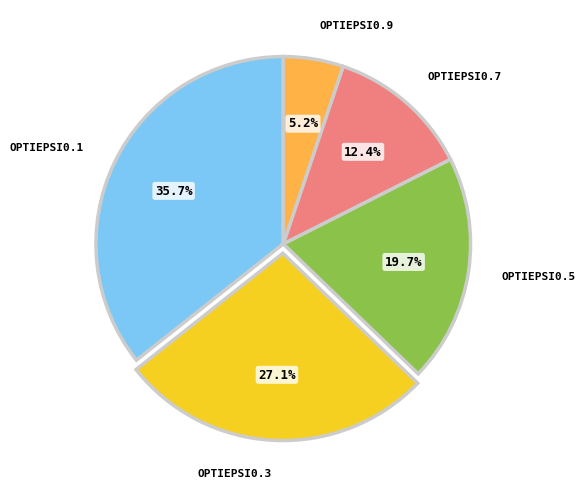

Does any single category account for the majority?

No